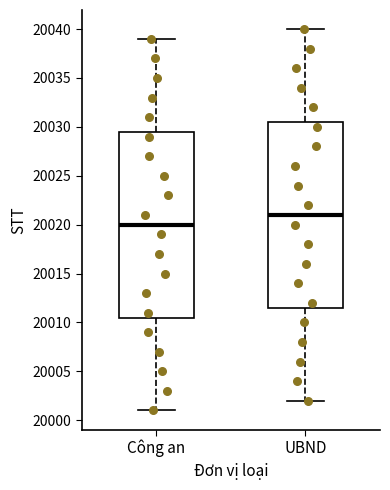

Which box's median line is the highest?

UBND